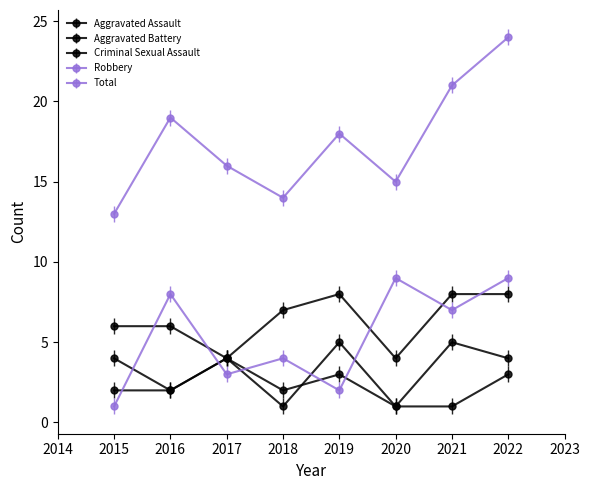

What is the difference between the maximum and minimum values in the Total series?

11